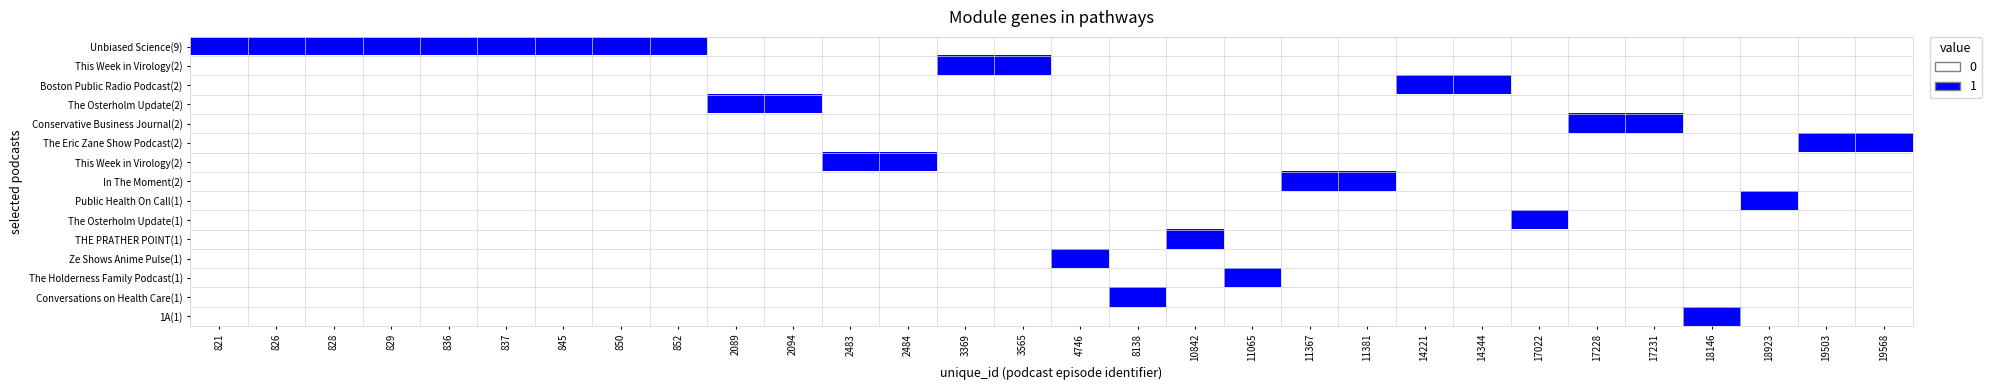

At which category is the sum across all series the highest?

821